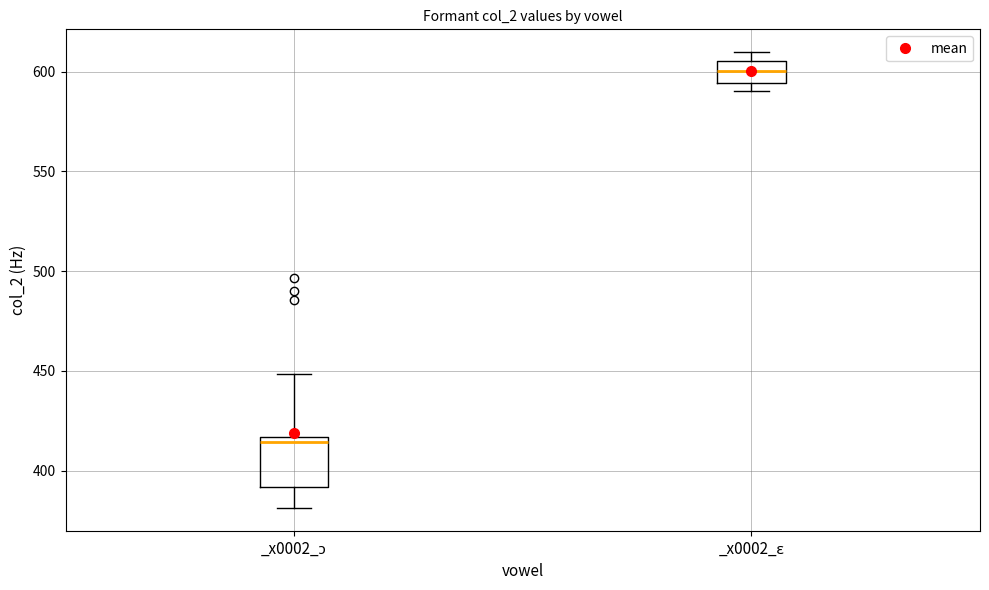

Which box's median line is the lowest?

_x0002_ɔ